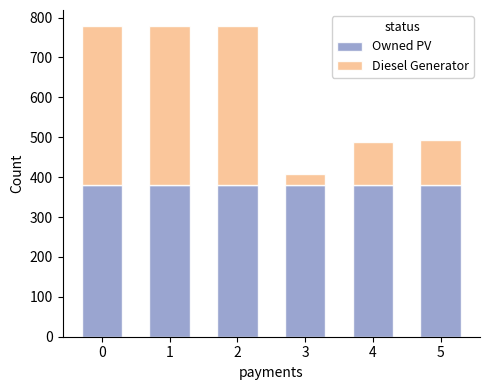

What are all the series names shown in the legend?

Owned PV, Diesel Generator